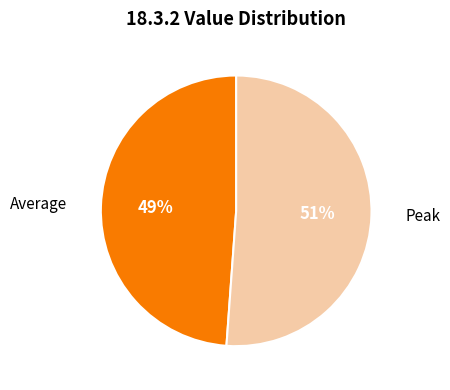

To the nearest percent, what is the difference between the largest and smallest slice percentages?

2%